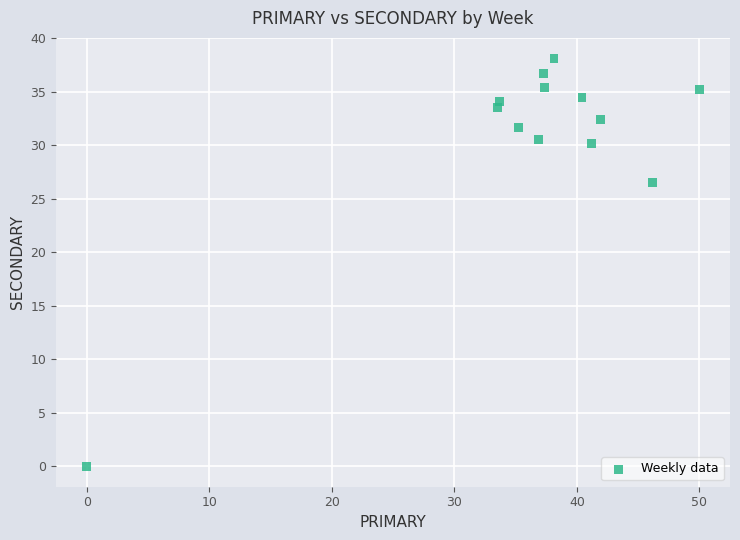

What Y value in the scatter plot is closest to 19?

26.5